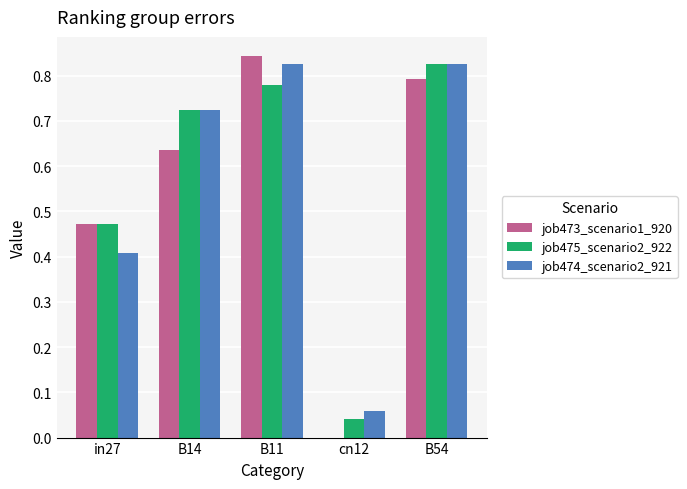

What is the sum of all job475_scenario2_922 values?

2.8